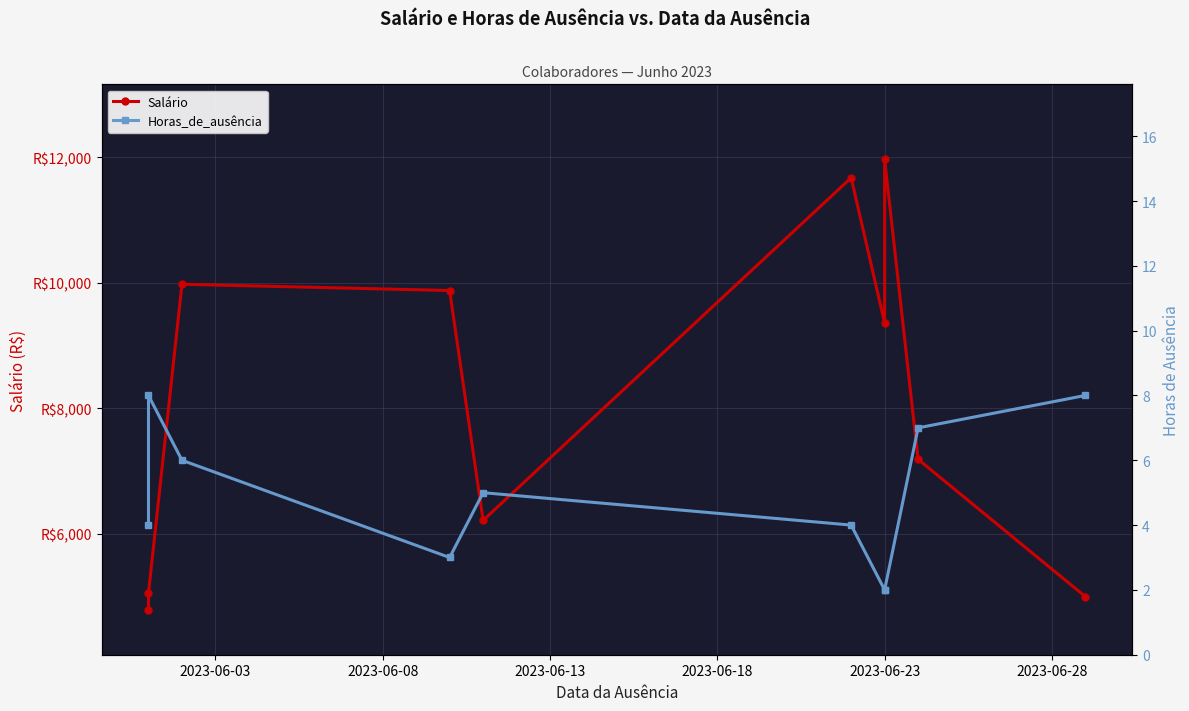

What is the highest value of the Salário series?

11965.6